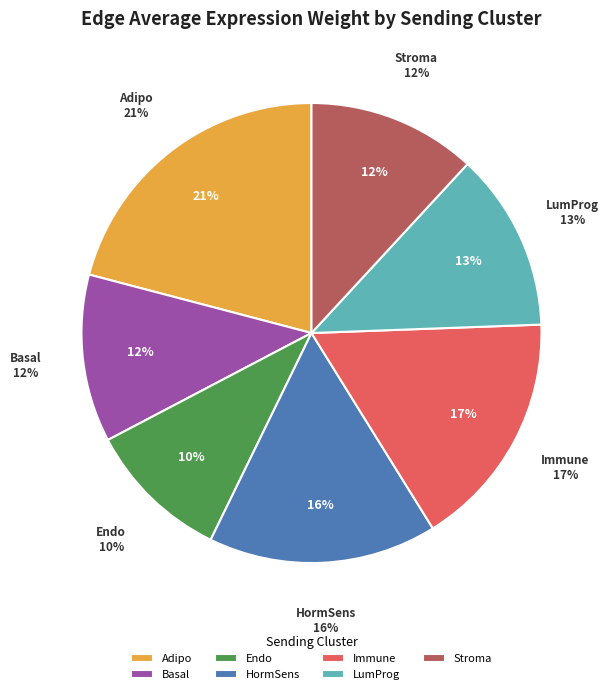

What percentage is the Adipo slice, to the nearest percent?

21%